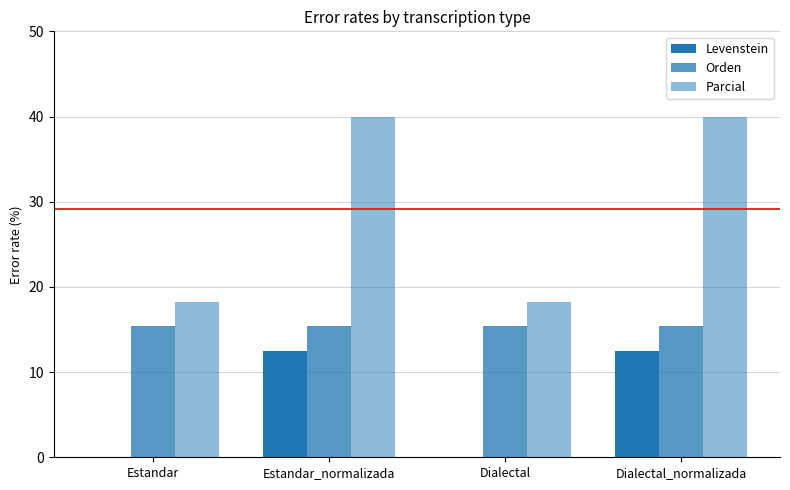

True or false: Parcial has a value of 25.9 at Dialectal.

False